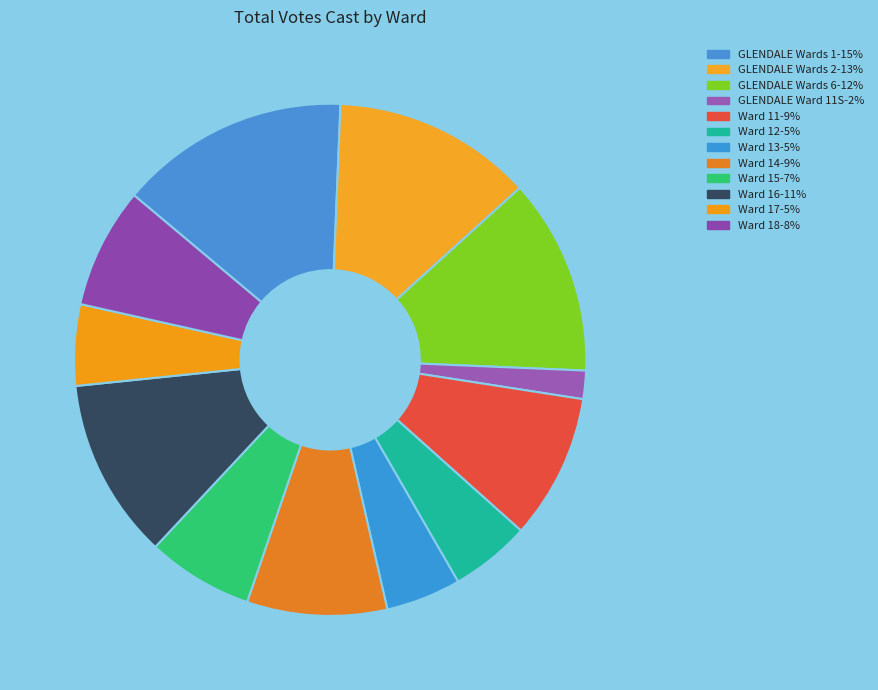

Is there a majority slice in this chart?

No